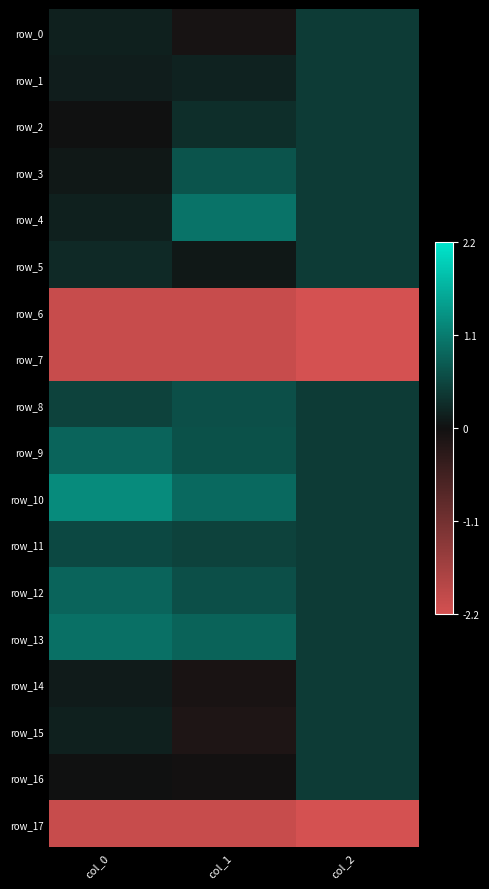

At which category is the sum across all series the highest?

col_1